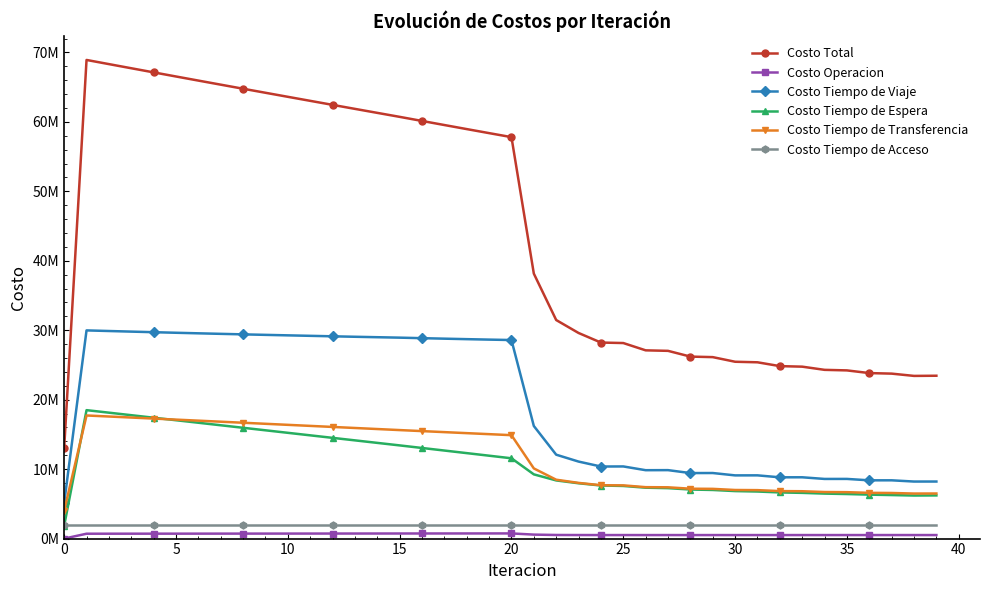

True or false: Costo Tiempo de Viaje and Costo Tiempo de Transferencia intersect in this chart.

False